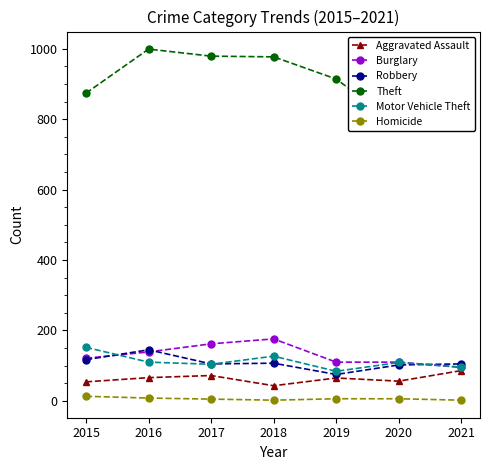

Reading left to right, transcribe all the data shown in this chart.

Aggravated Assault: 2015=54	2016=66	2017=72	2018=43	2019=65	2020=56	2021=86
Burglary: 2015=121	2016=139	2017=162	2018=176	2019=110	2020=110	2021=95
Robbery: 2015=117	2016=145	2017=105	2018=107	2019=75	2020=102	2021=105
Theft: 2015=874	2016=999	2017=979	2018=977	2019=914	2020=783	2021=791
Motor Vehicle Theft: 2015=152	2016=110	2017=104	2018=127	2019=84	2020=109	2021=96
Homicide: 2015=13	2016=8	2017=5	2018=2	2019=6	2020=6	2021=2